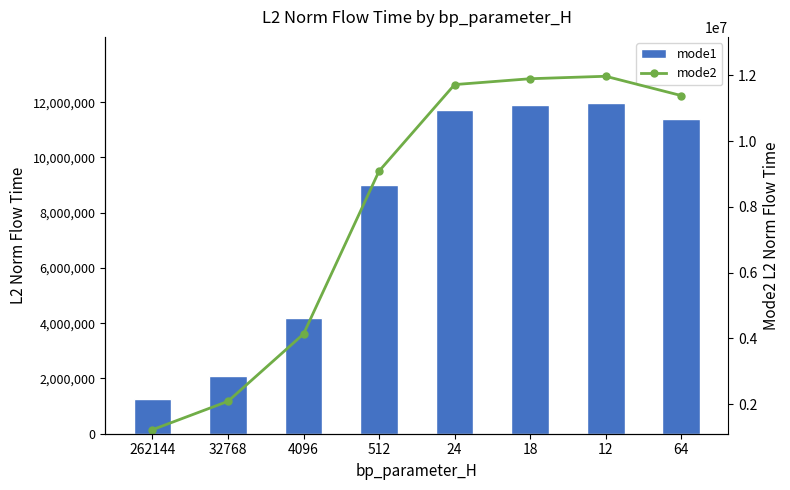

True or false: mode1 has a value of 11715825.2 at 24.

True